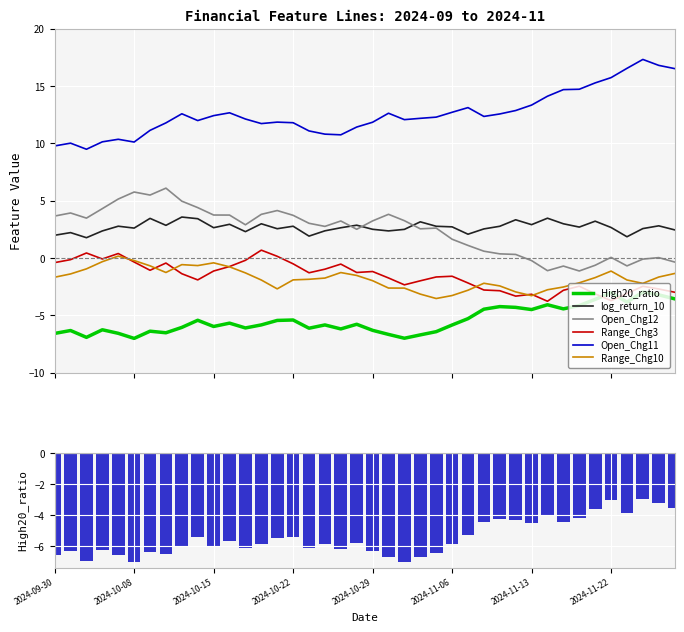

What value does the High20_ratio series have at 28?

-4.2